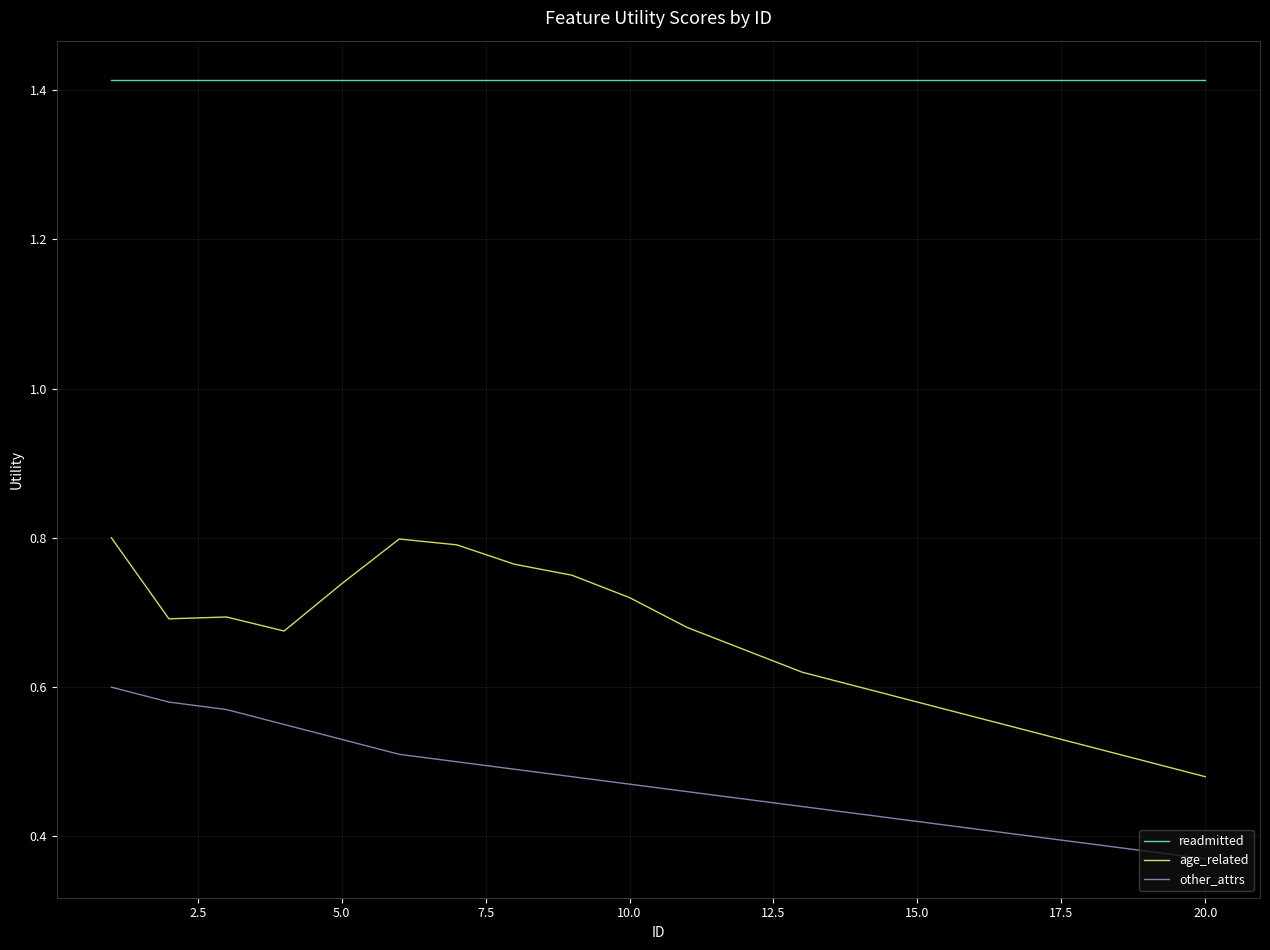

Which series has the largest total across all categories?

readmitted